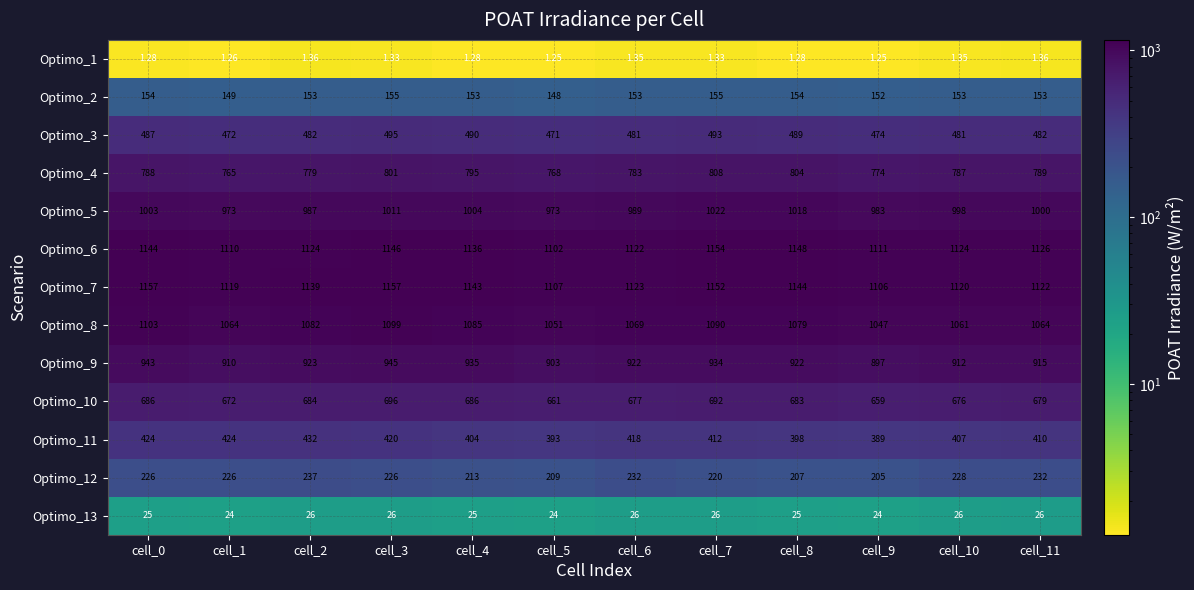

Is the value of Optimo_4 at cell_7 greater than the value of Optimo_7 at cell_10?

No